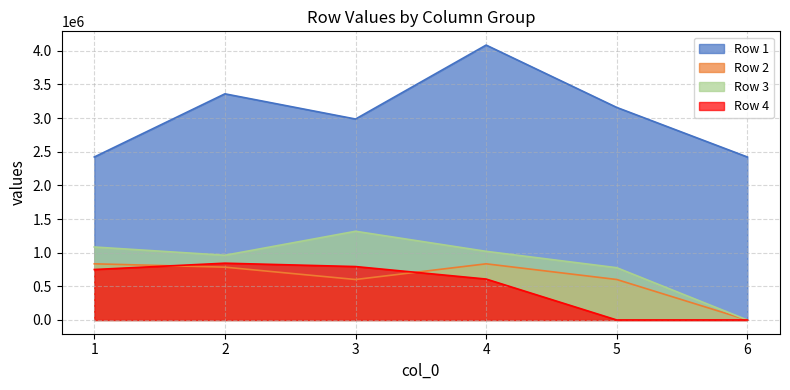

At 1, list the series in order from smallest to largest.

Row 4, Row 2, Row 3, Row 1